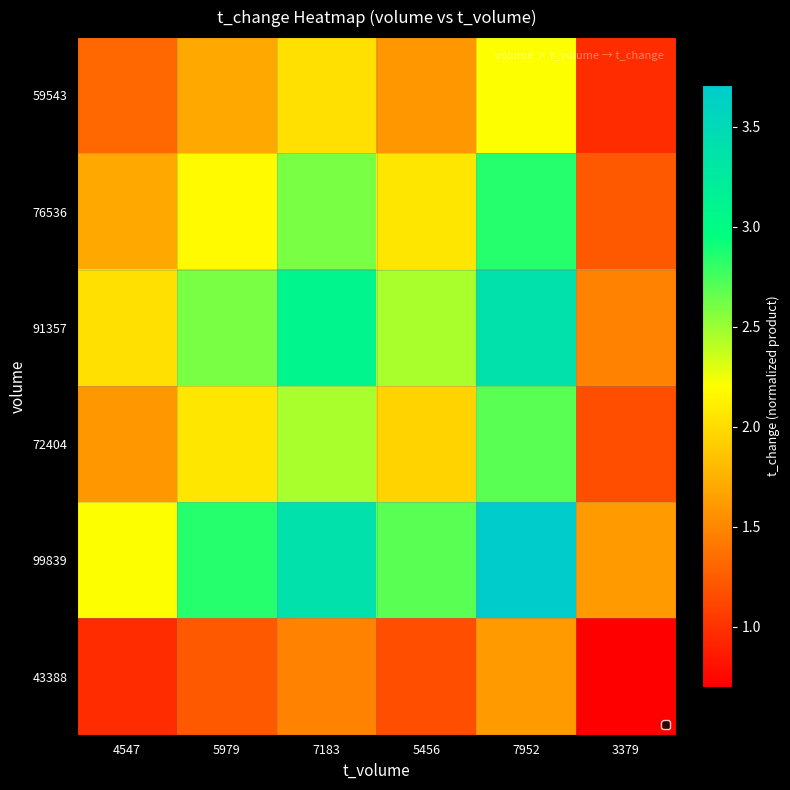

Which series has the largest range (max minus min)?

99839